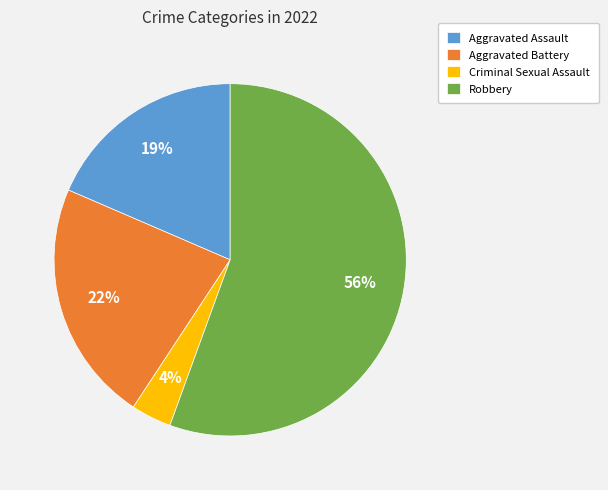

To the nearest percent, what portion does Aggravated Assault represent?

19%